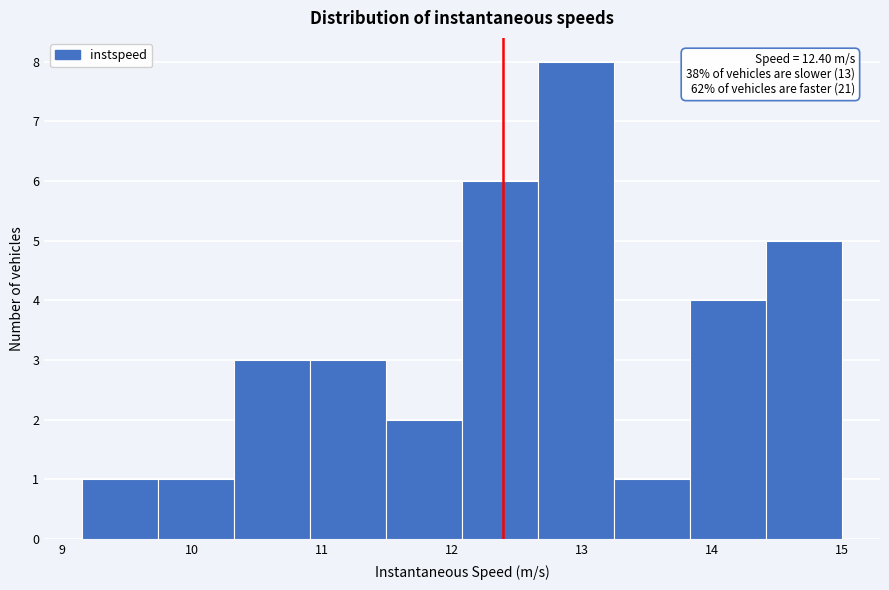

Over which range of the x-axis is the bar tallest?

12.7 to 13.2